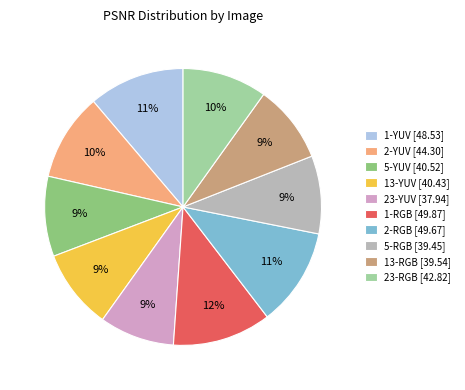

Combined, do 23-RGB and 2-RGB account for over 50%?

No